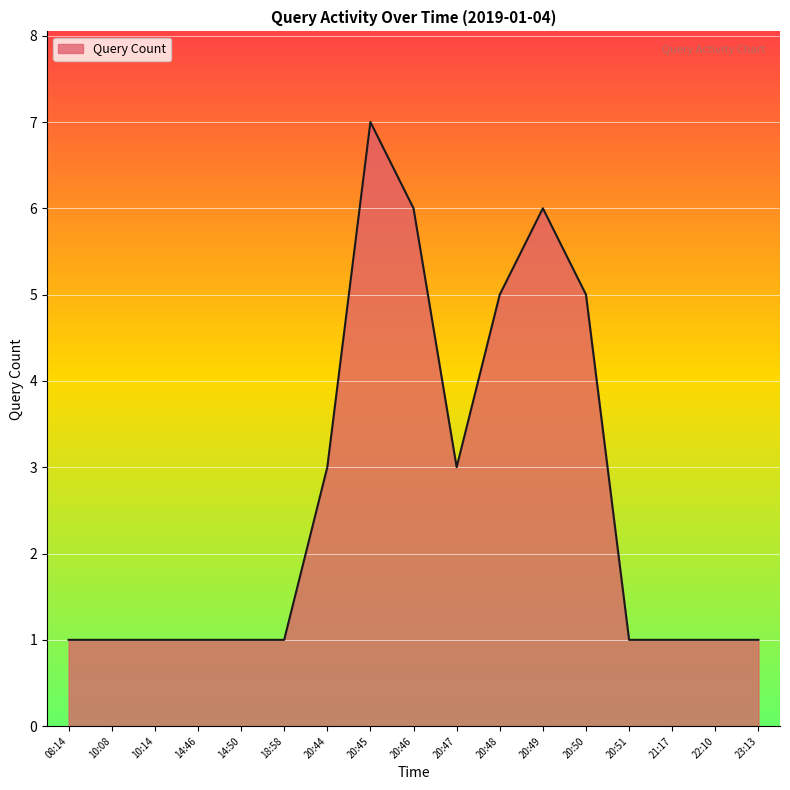

What position from the left is 20:45?

8